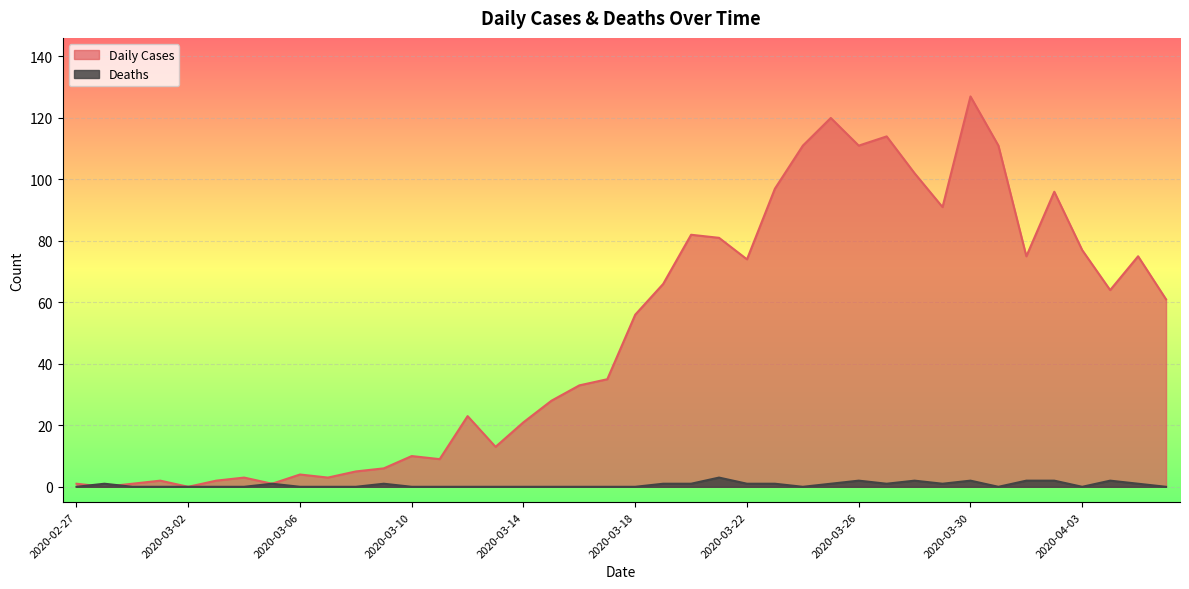

The Daily Cases series shows 33 at 2020-03-16. True or false?

True